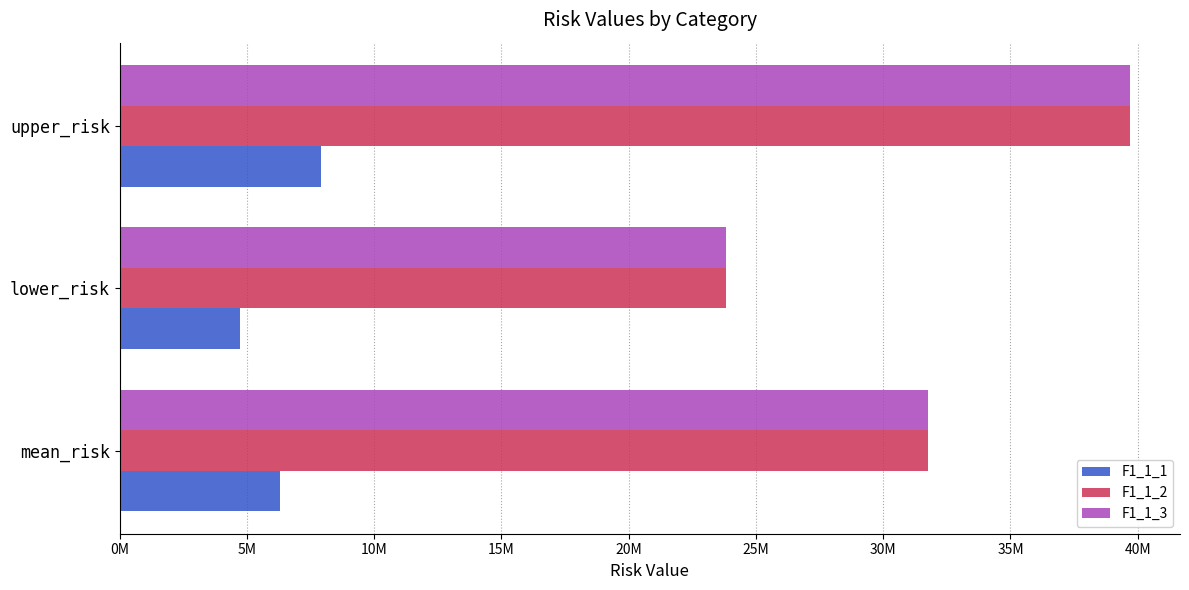

What is the lowest value of the F1_1_3 series?

23806707.5